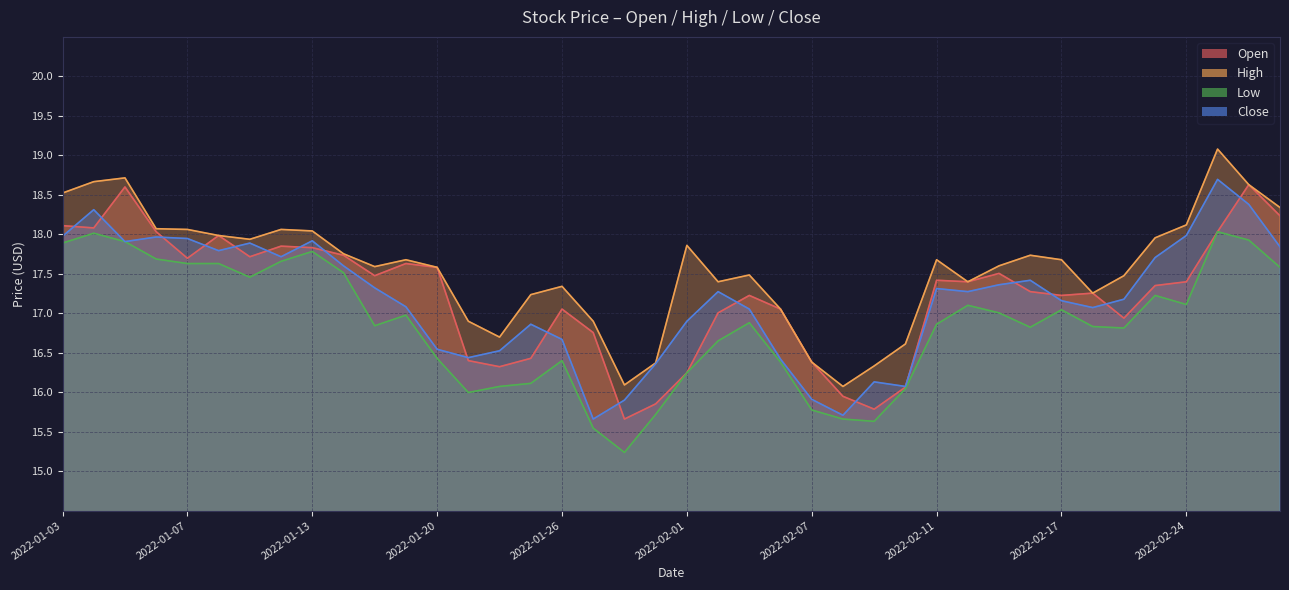

Where do Close and Open first cross each other?

2022-01-03 and 2022-01-04